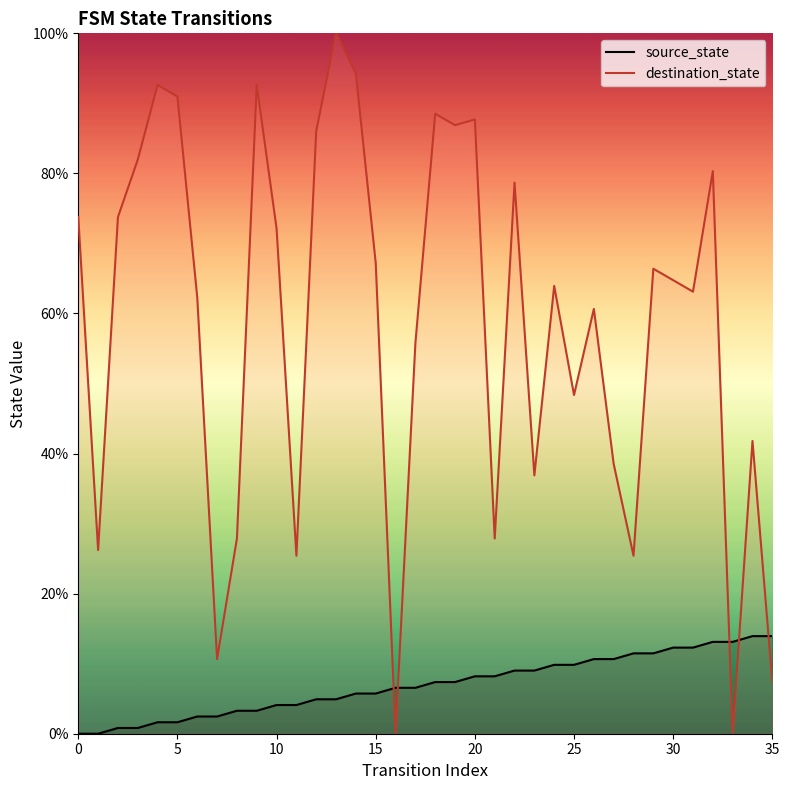

What is the difference between the maximum and minimum values in the source_state series?

13.9